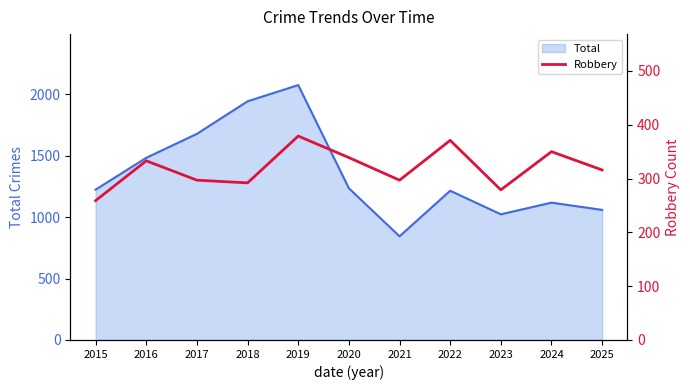

At which category does the chart reach its minimum across all series?

2015